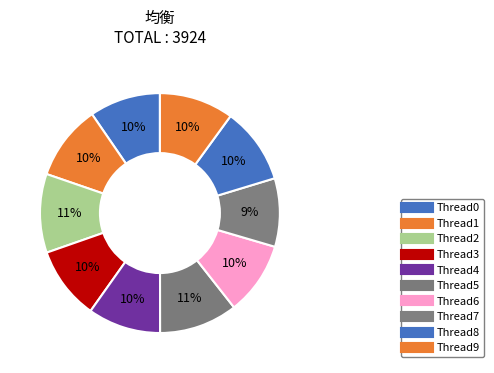

Which slice is the smallest?

Thread7